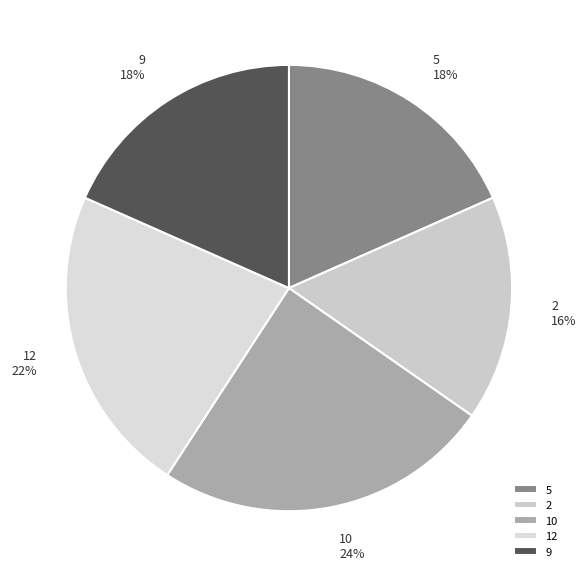

To the nearest percent, what is the difference between the 12 and 10 slice percentages?

2%